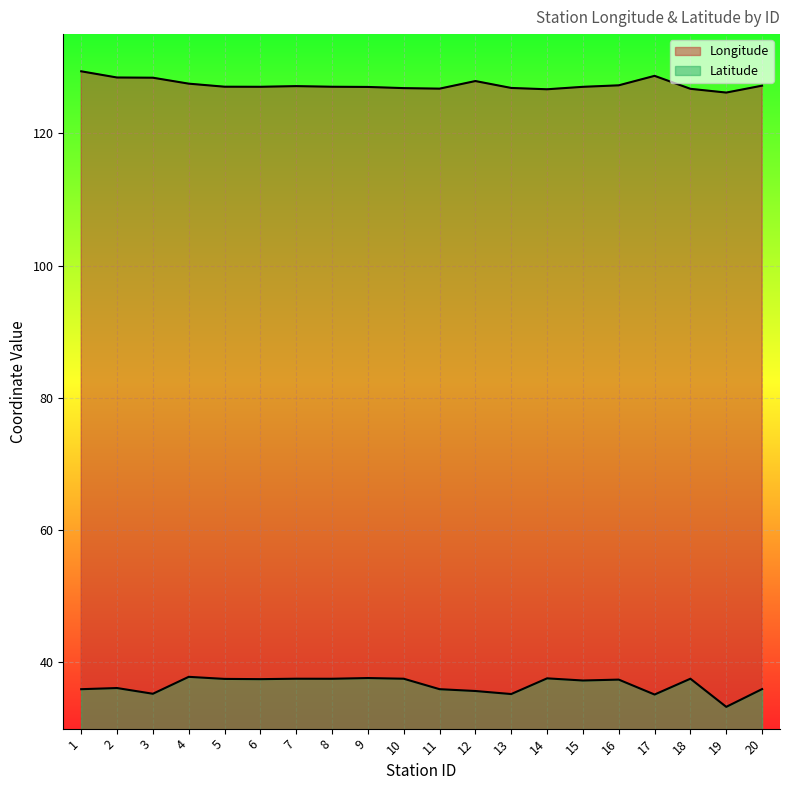

How many values in the Longitude series exceed 127?

14